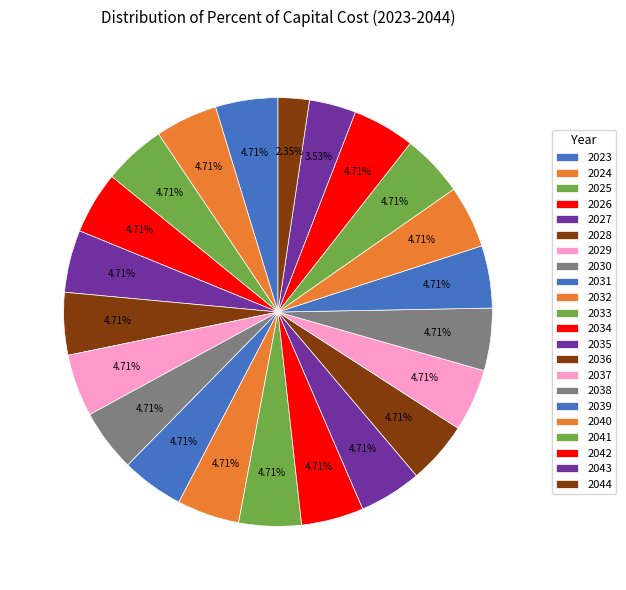

To the nearest percent, what portion does 2044 represent?

2%